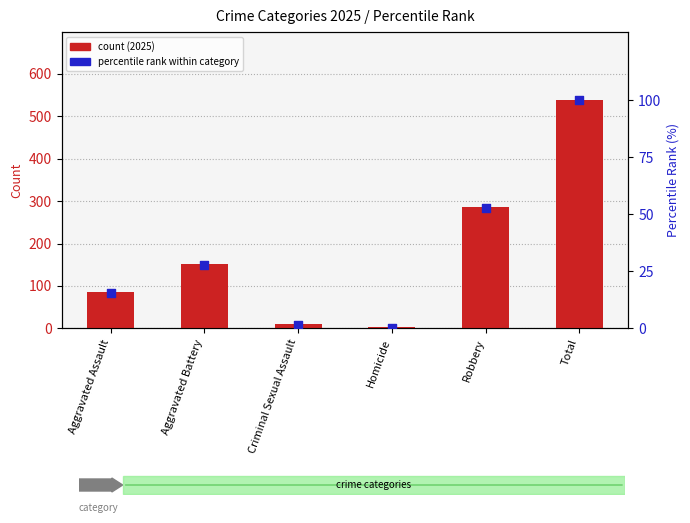

Which series has the largest total across all categories?

count (2025)